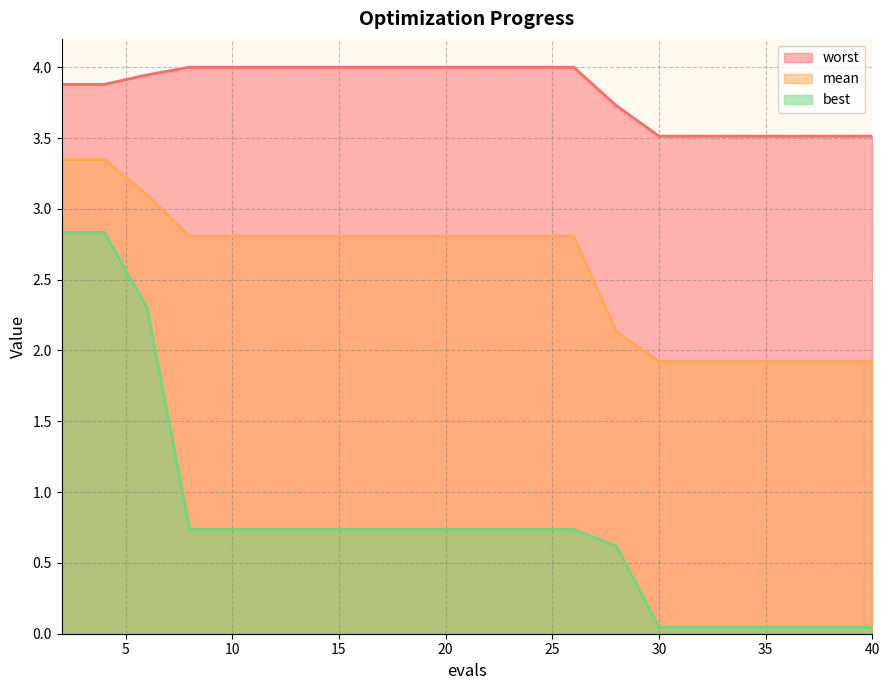

True or false: best has more than 0 points higher than both neighbors.

False